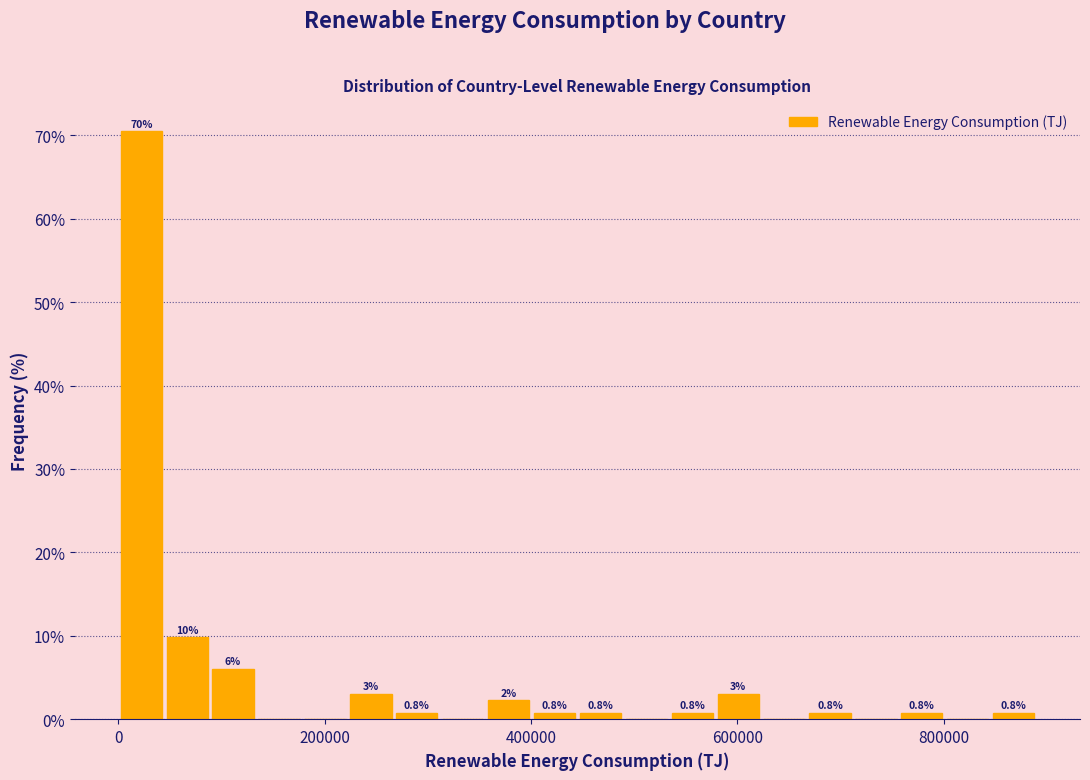

Read against the x-axis, roughly where is the centre of the tallest bar?

20000